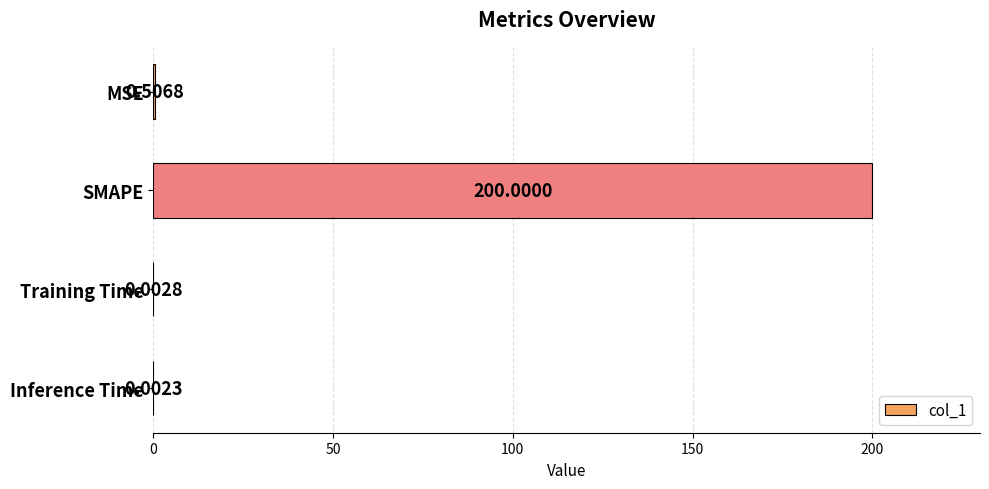

What is the sum of the values at SMAPE and MSE?

200.5